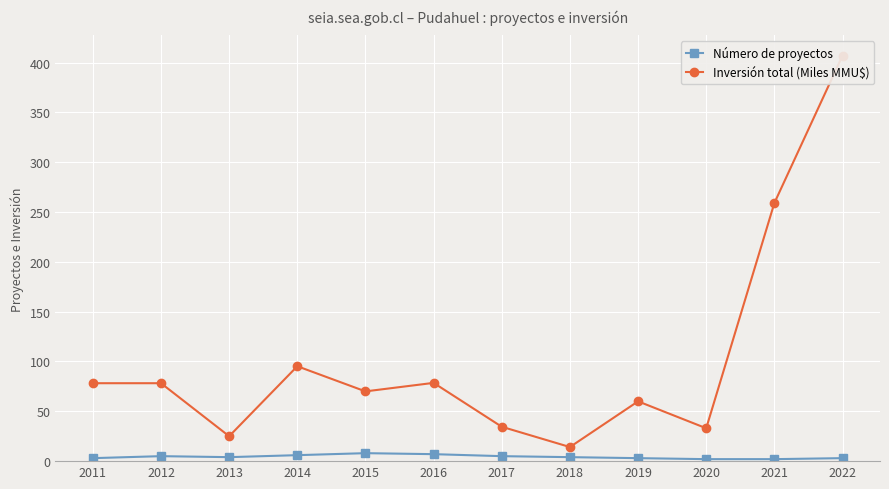

What is the minimum value for Número de proyectos?

2